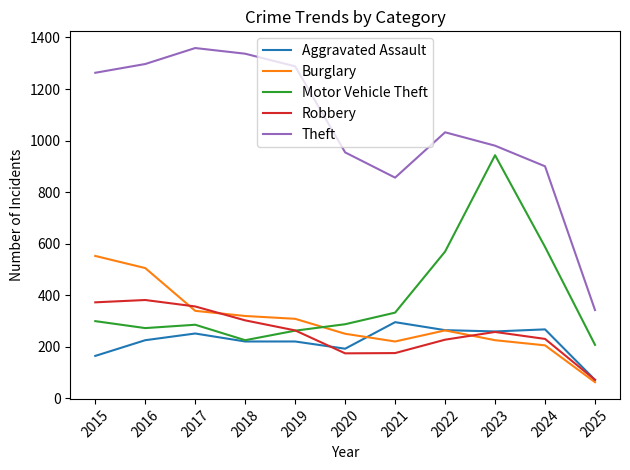

What value does the Aggravated Assault series have at 2019, to the nearest 50?

200